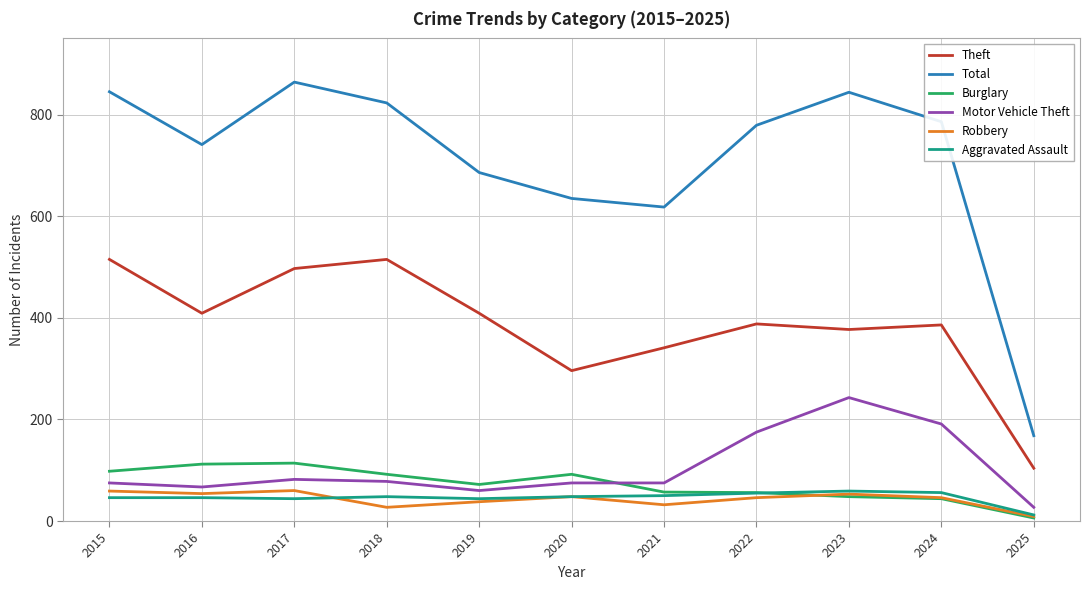

How many categories are shown in the chart?

11